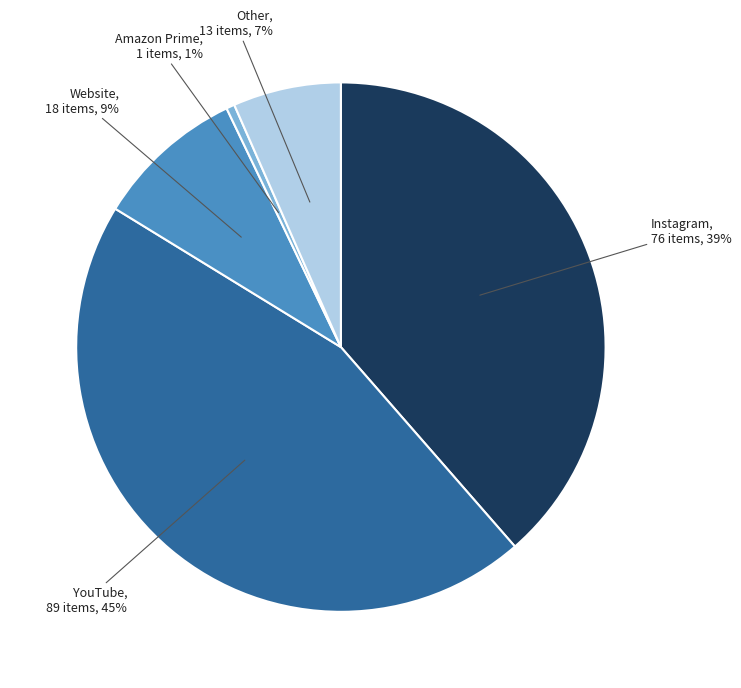

To the nearest percent, what is the average slice percentage?

20%